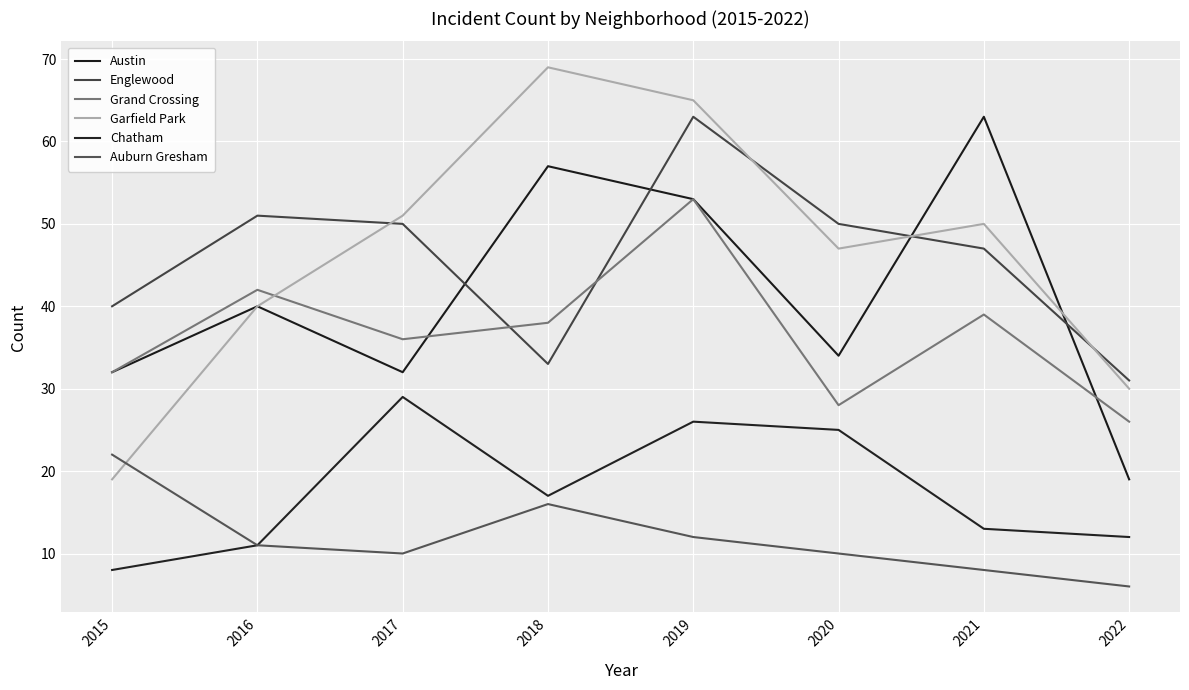

At which category is the sum across all series the highest?

2019